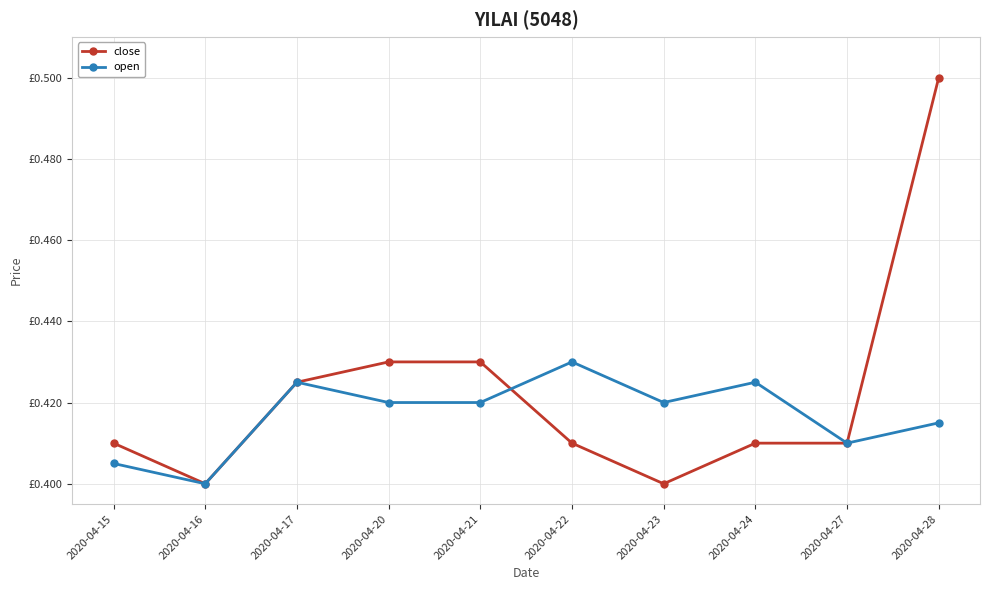

Which series changed the most between 2020-04-15 and 2020-04-22?

open